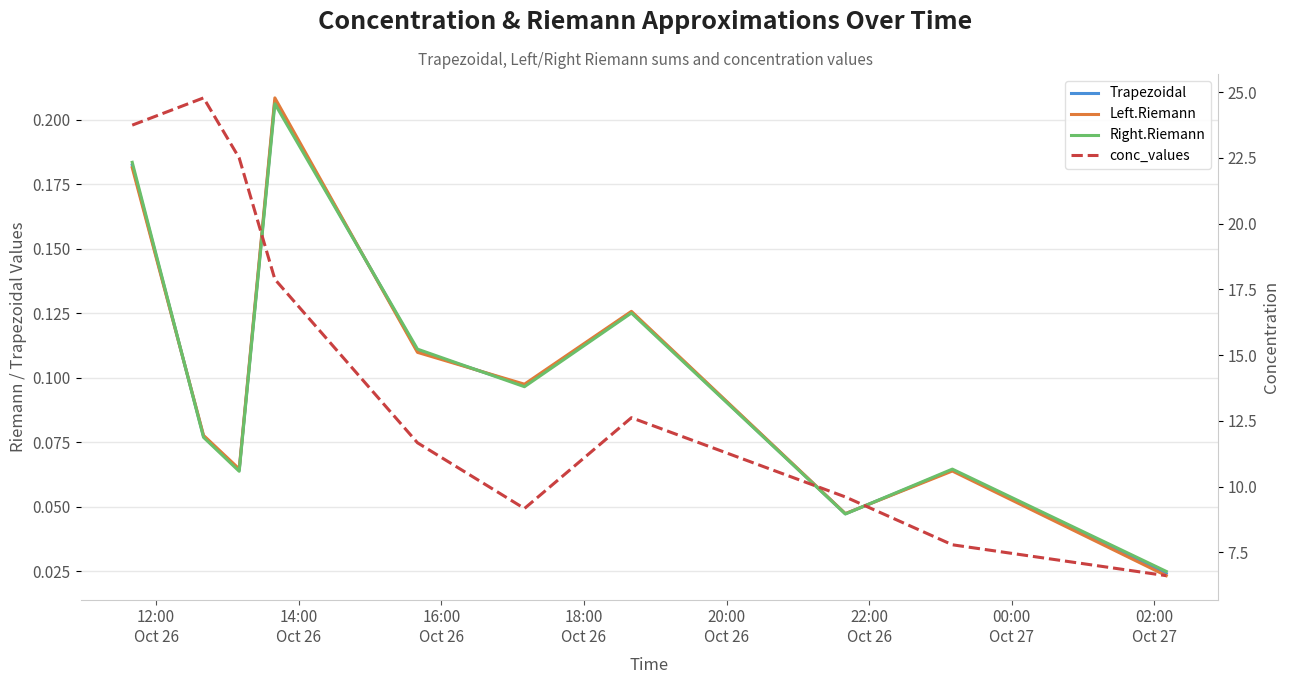

How many times do Left.Riemann and Right.Riemann cross each other?

4